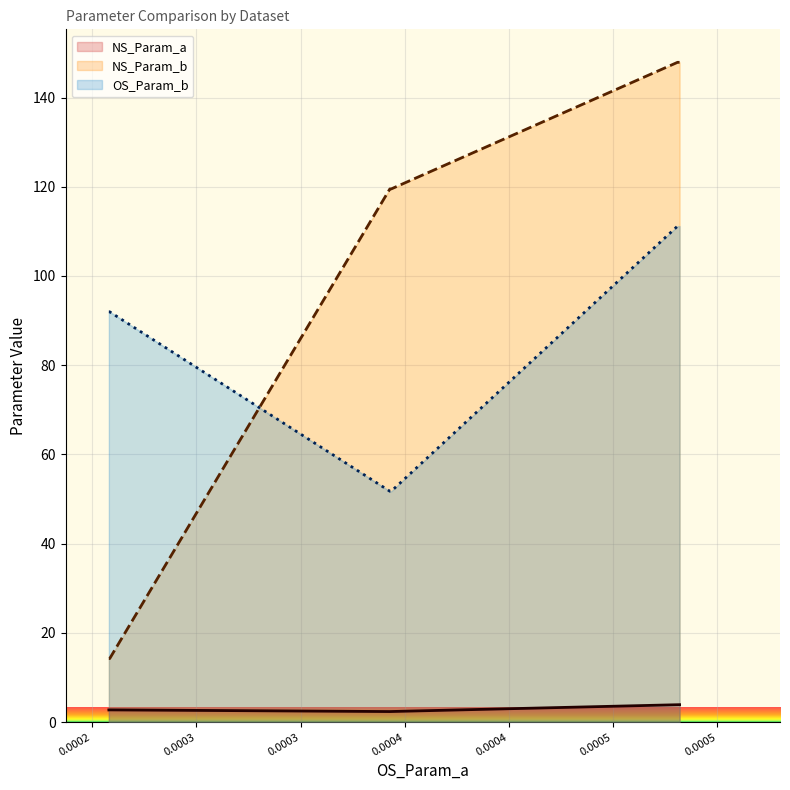

Reading left to right, list all the values displayed in this chart.

NS_Param_a: 0.0002079514=2.7	0.0002083584=2.7	0.0003428293=2.4	0.0003434774=2.4	0.000480903=3.9	0.0004818917=3.9
NS_Param_b: 0.0002079514=14.3	0.0002083584=14.3	0.0003428293=119.5	0.0003434774=119.5	0.000480903=147.9	0.0004818917=147.9
OS_Param_b: 0.0002079514=92.0	0.0002083584=92.0	0.0003428293=51.7	0.0003434774=51.7	0.000480903=111.2	0.0004818917=111.2